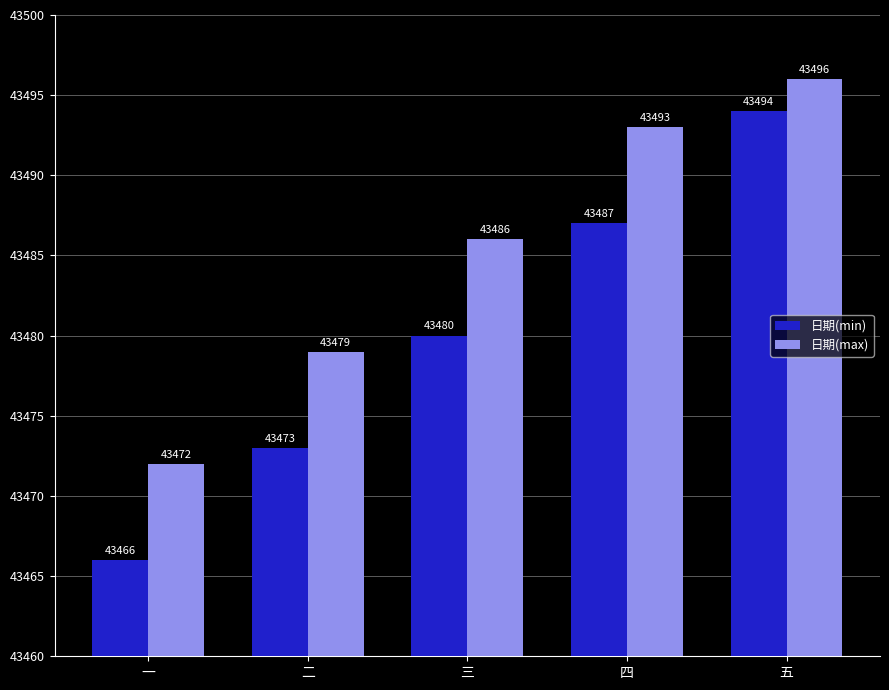

At 五, list the series in order from smallest to largest.

日期(min), 日期(max)